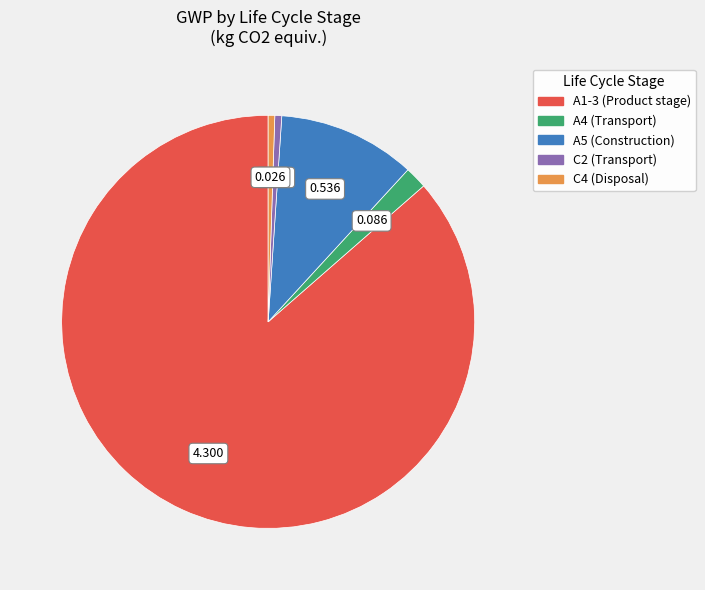

True or false: C2 (Transport) accounts for 1% of the total.

True